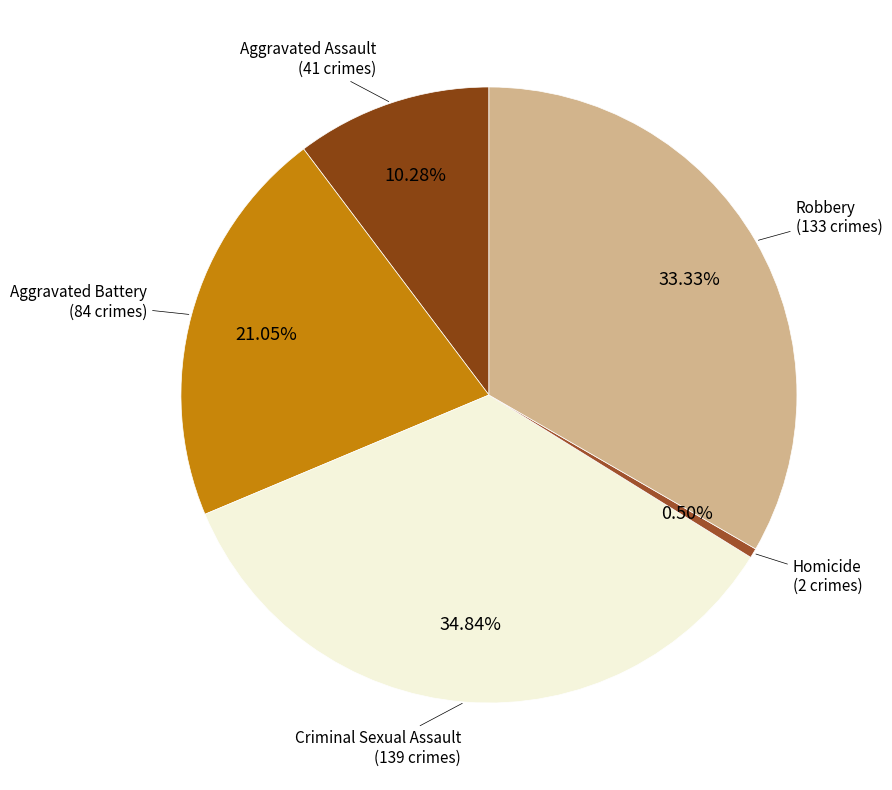

Rank the categories by value from lowest to highest.

Homicide, Aggravated Assault, Aggravated Battery, Robbery, Criminal Sexual Assault